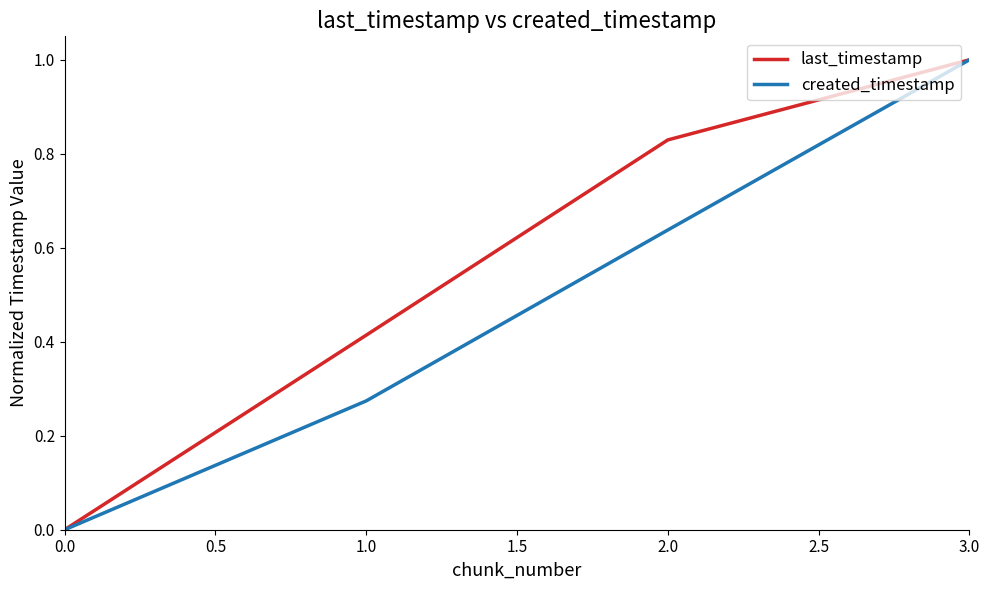

What is the total value across all series at 2.0?

1.5